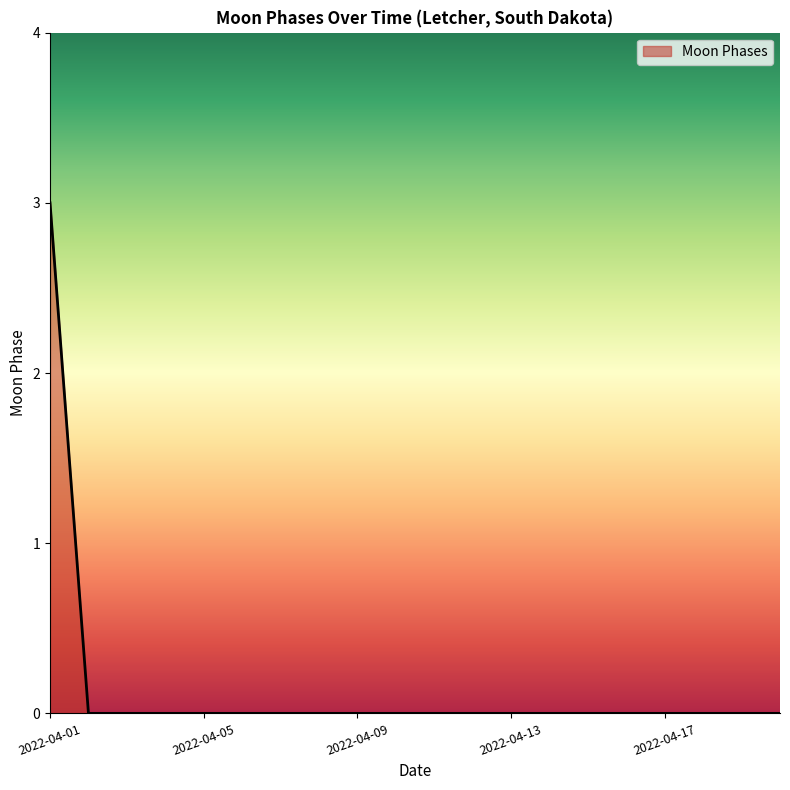

What is the difference between the maximum and minimum values?

3